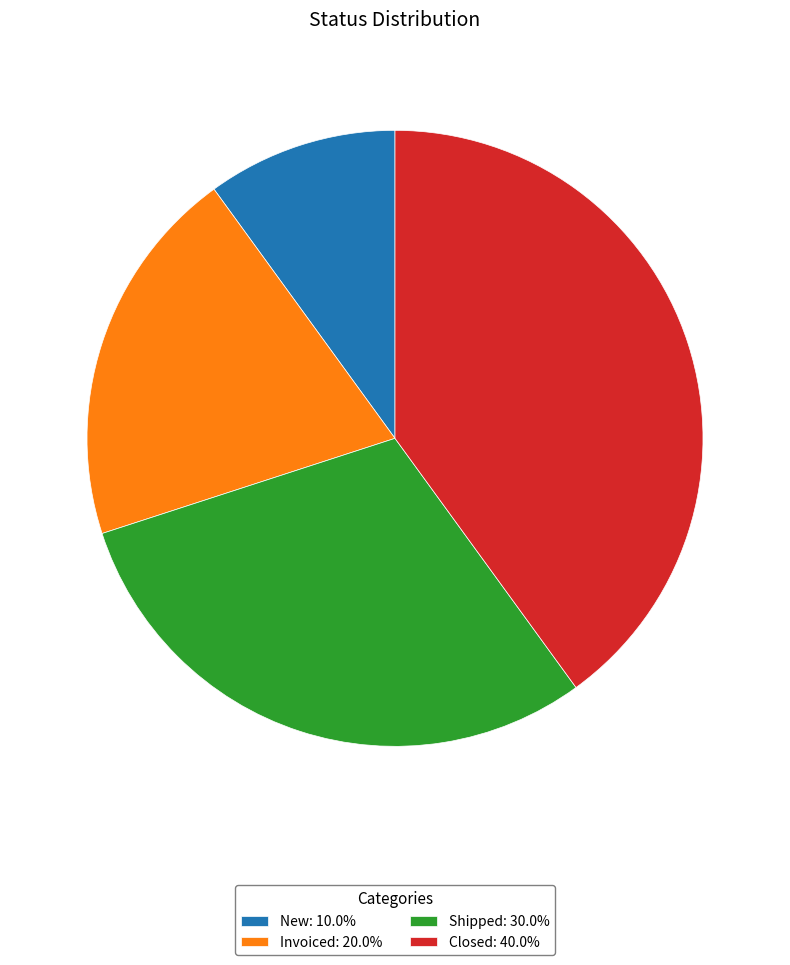

Combined, do New and Shipped account for over 50%?

No